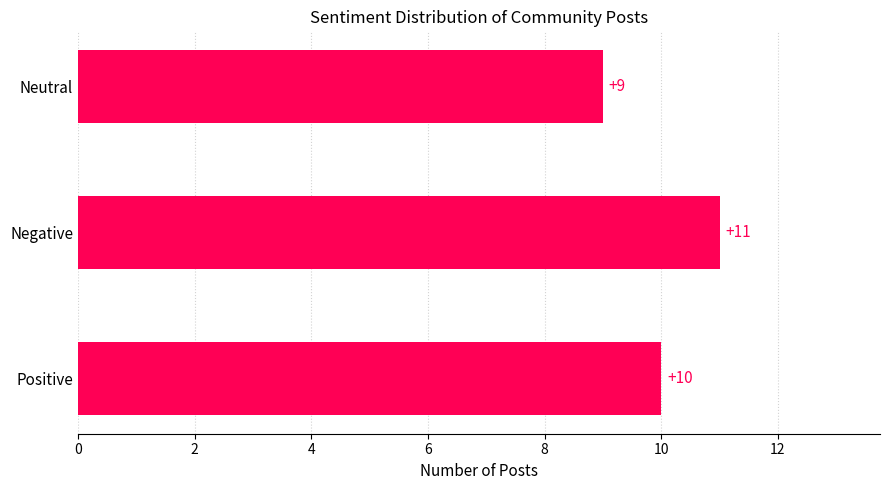

What is the sum of all values?

30